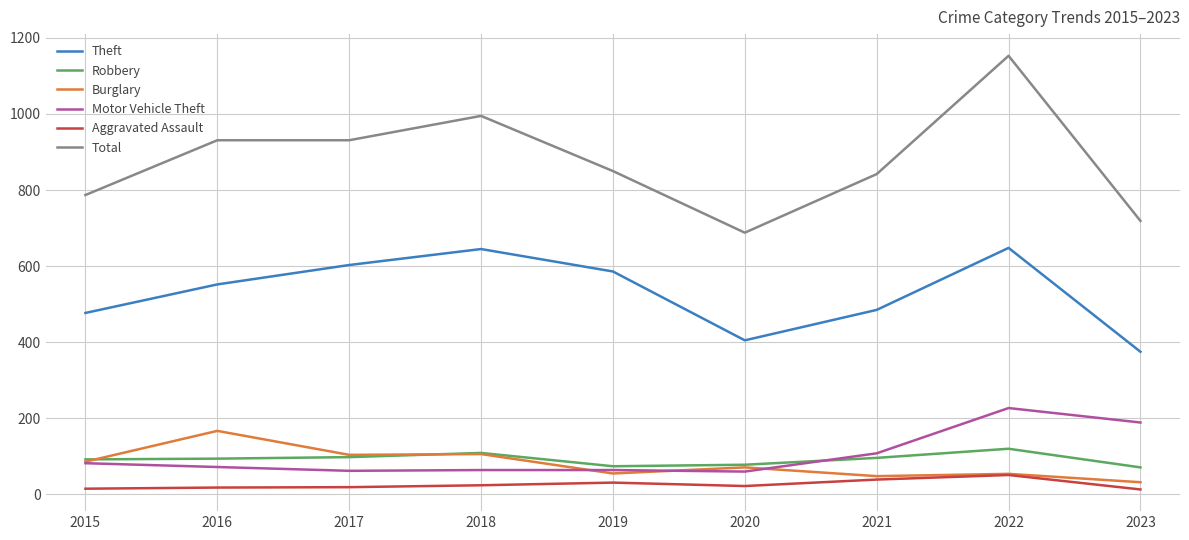

True or false: Total and Burglary cross at least once.

False